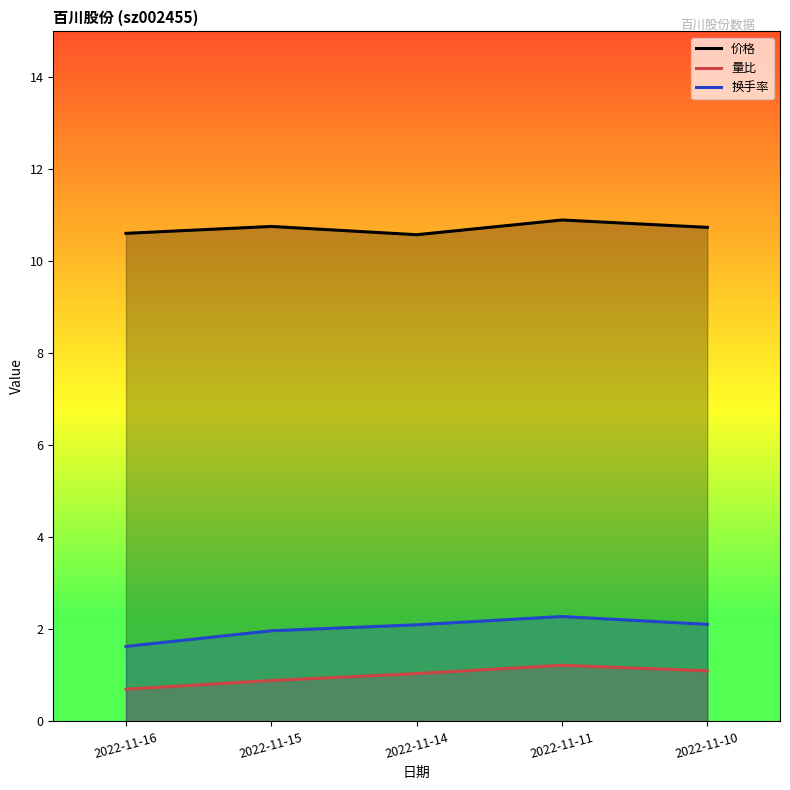

List the labels in order of 换手率 value, largest first.

2022-11-11, 2022-11-10, 2022-11-14, 2022-11-15, 2022-11-16